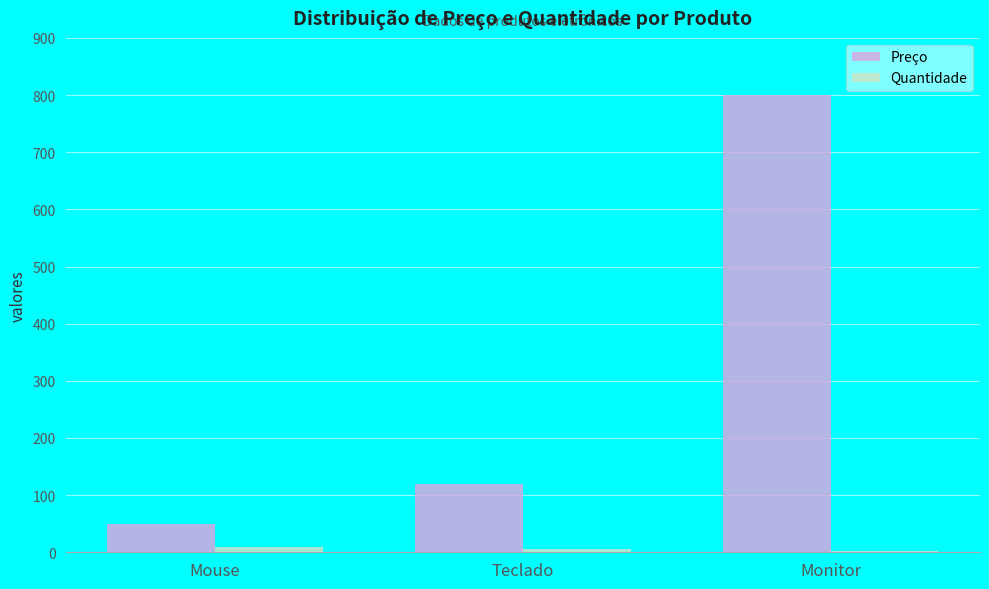

What is the total value across all series at Teclado?

125